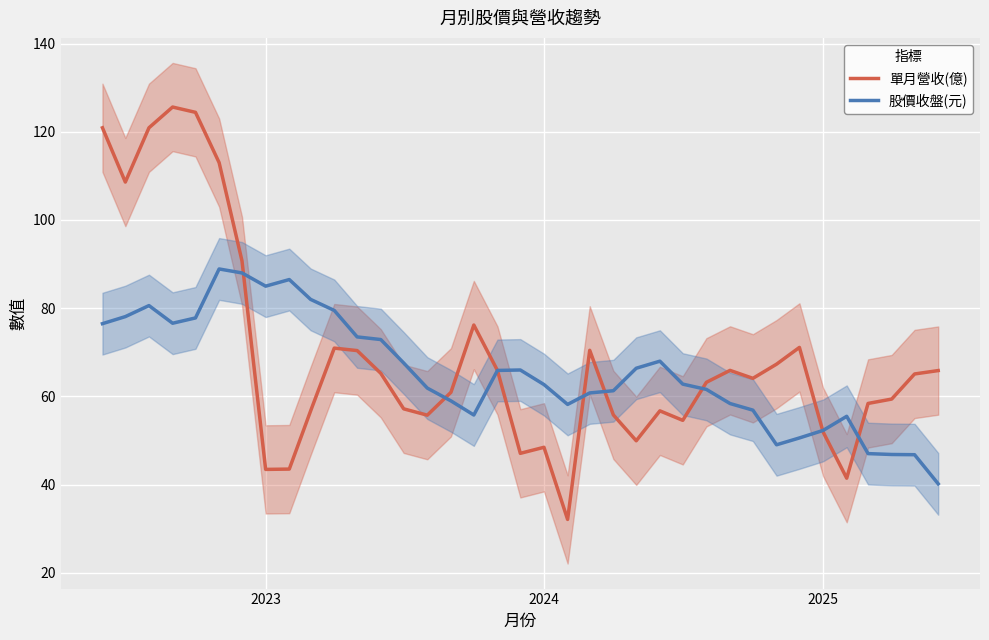

How many intersections are there between 股價收盤(元) and 單月營收(億)?

8